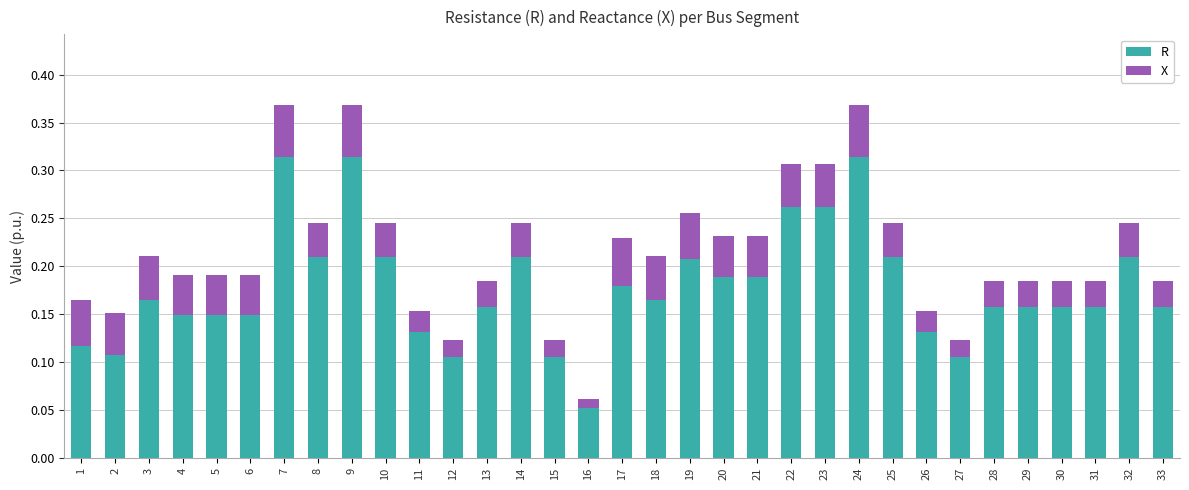

What are all the series names shown in the legend?

R, X